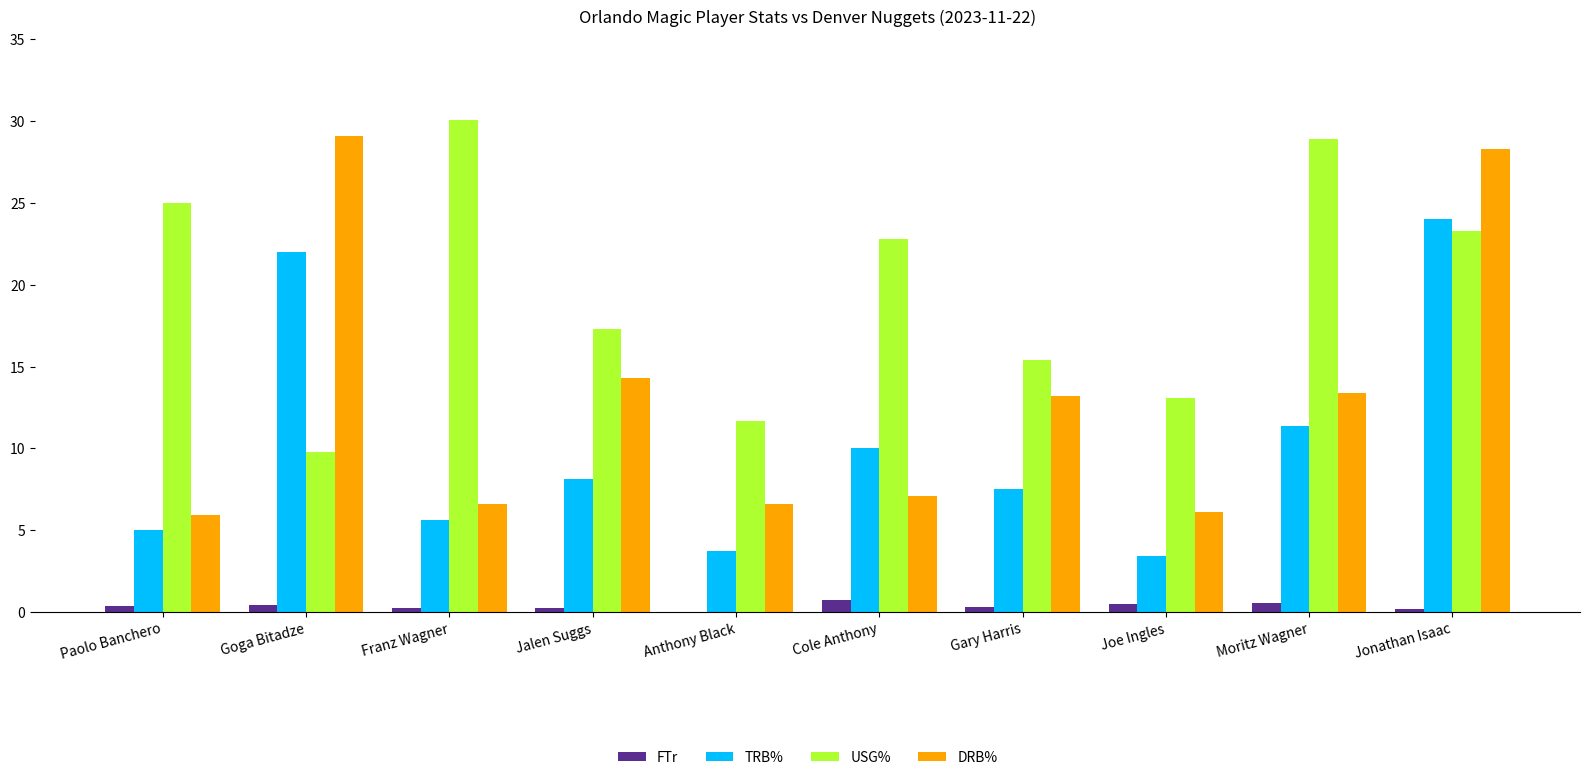

The USG% series shows 9.7 at Gary Harris. True or false?

False